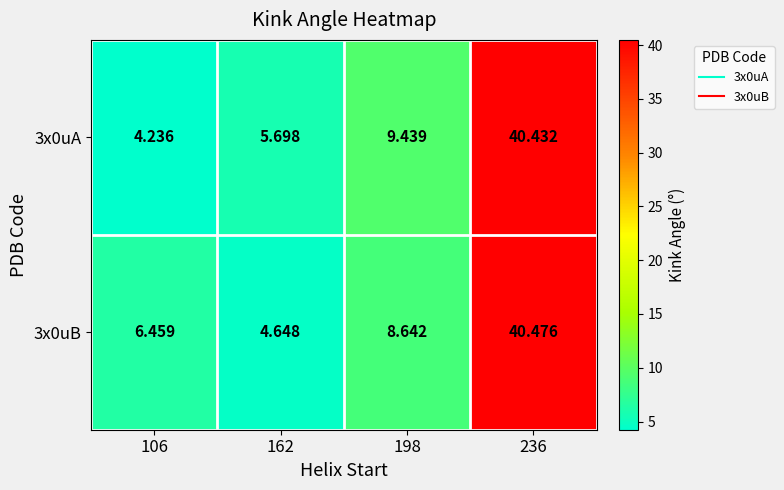

How many values in the 3x0uA series are below 9?

2